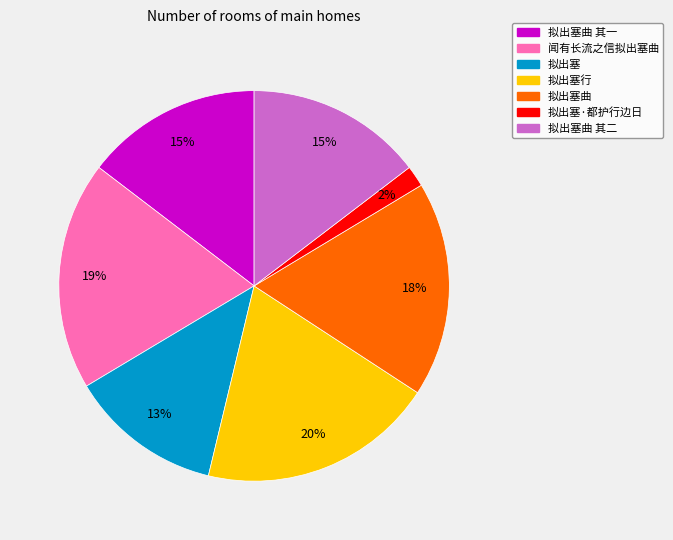

Is there a majority slice in this chart?

No